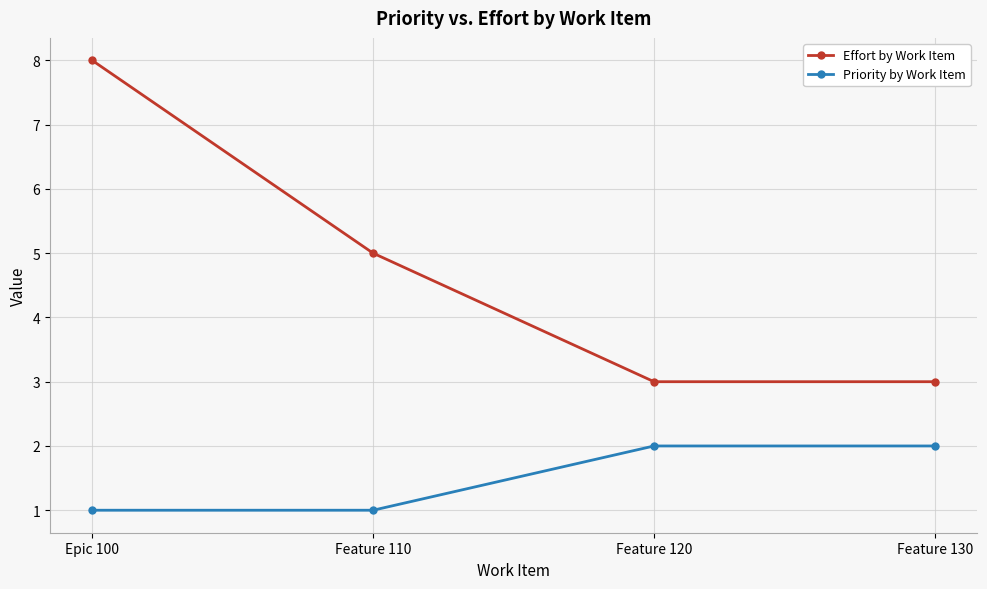

What is the spread (max minus min) of values at Feature 110?

4